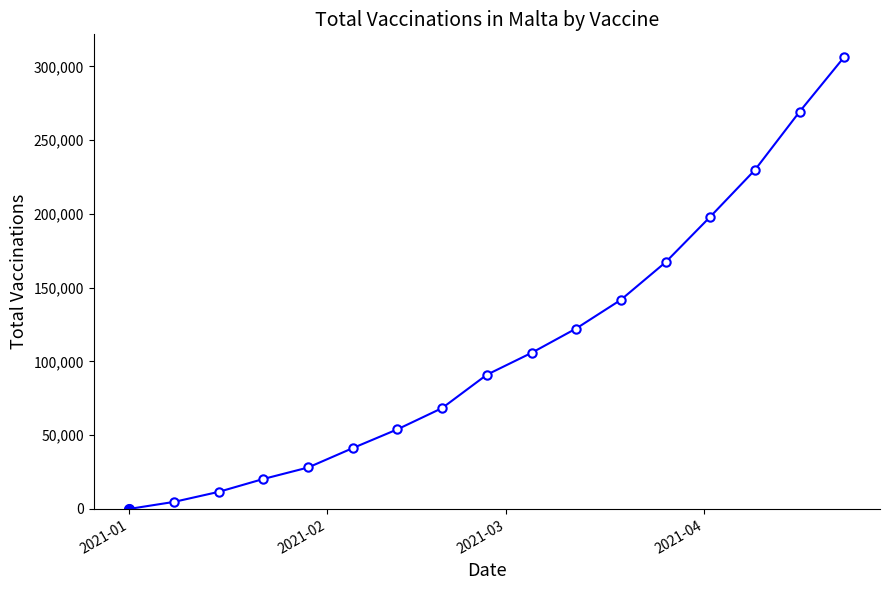

What is the difference between the maximum and minimum values?

306400